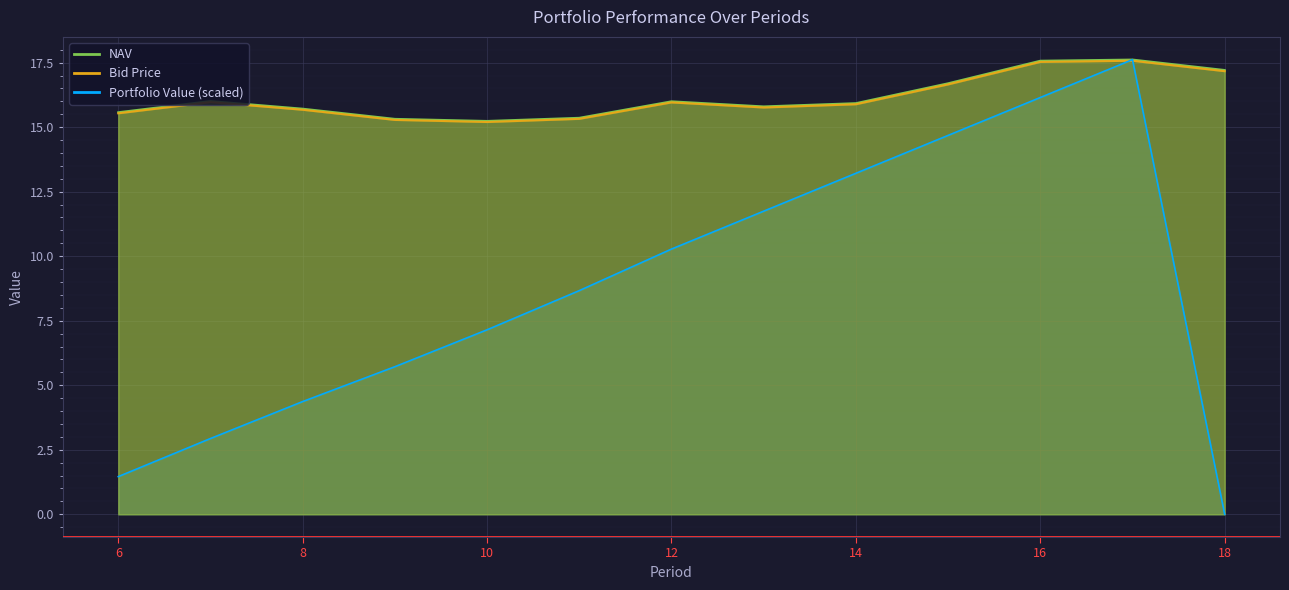

The value of Bid Price at 12 is 24.2. True or false?

False